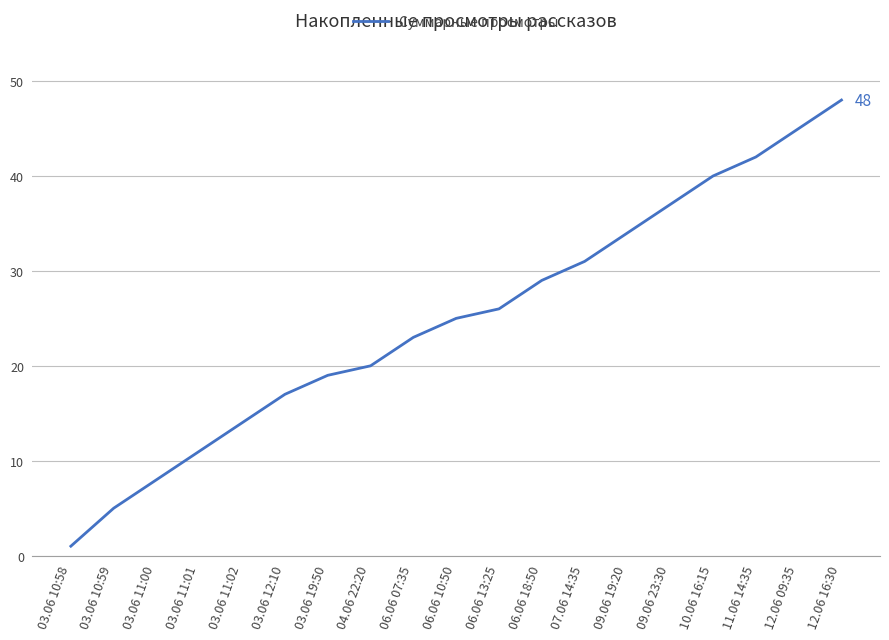

Read the value at 07.06 14:35.

31